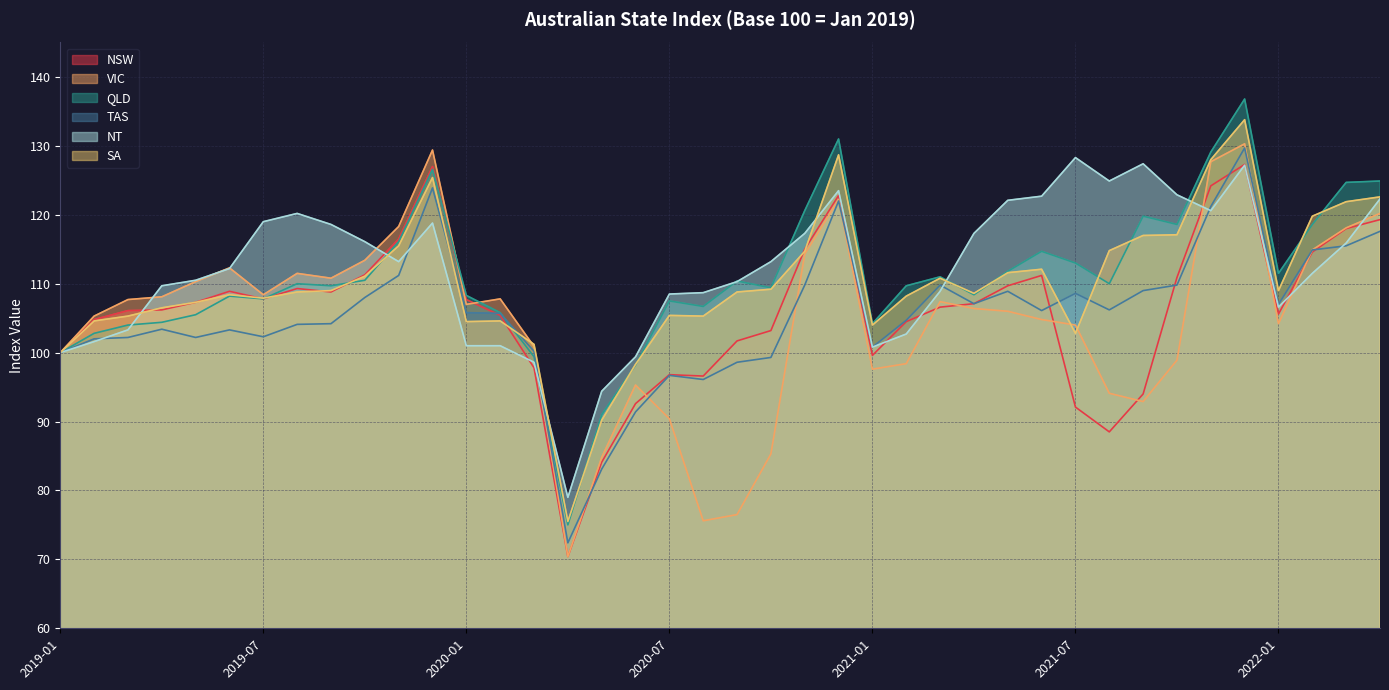

Is it true that TAS equals 145.0 at 2019-11?

False